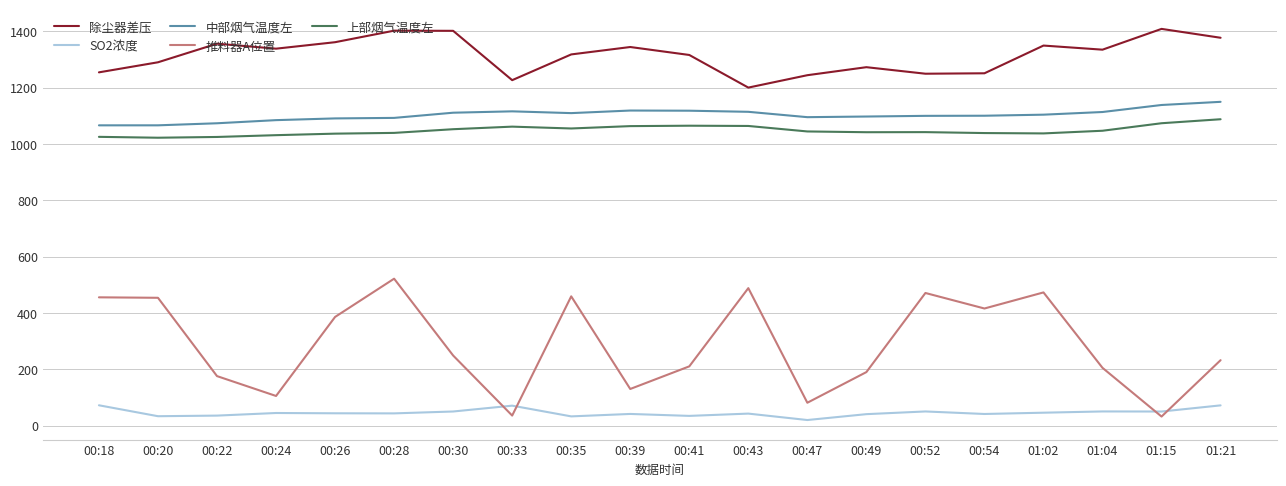

At 00:30, list the series in order from smallest to largest.

SO2浓度, 推料器A位置, 上部烟气温度左, 中部烟气温度左, 除尘器差压